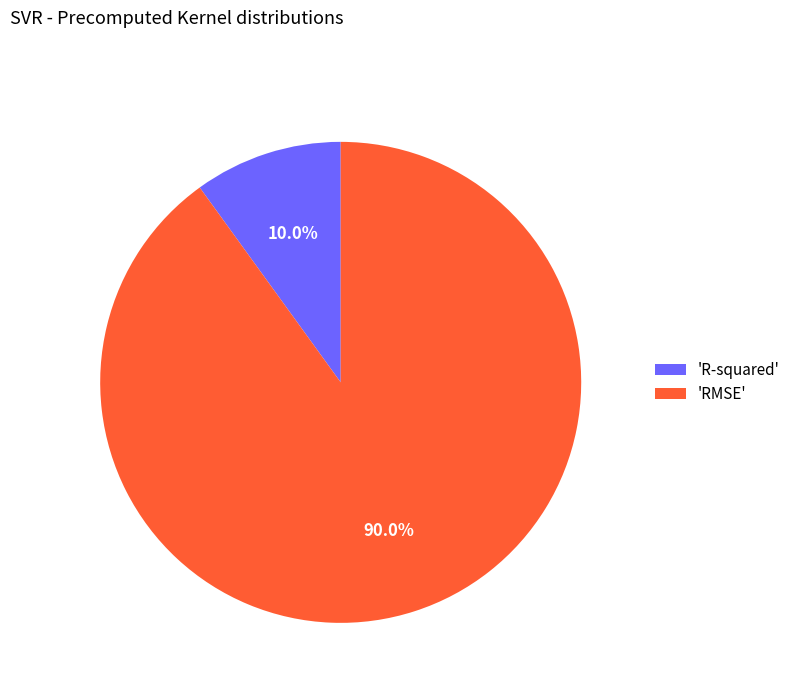

Which slice is the smallest?

'R-squared'